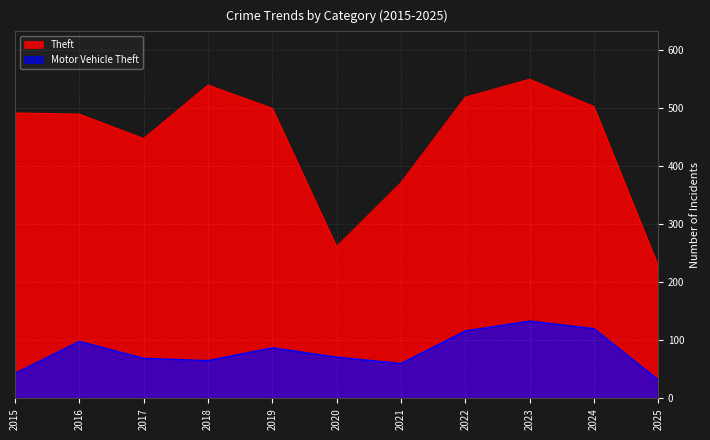

What are all the series names shown in the legend?

Theft, Motor Vehicle Theft